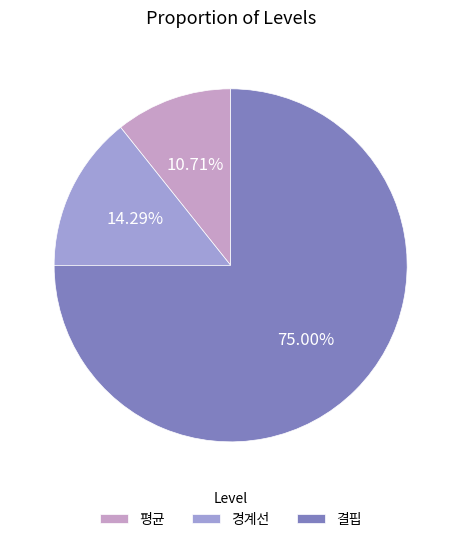

To the nearest percent, what portion does 결핍 represent?

75%